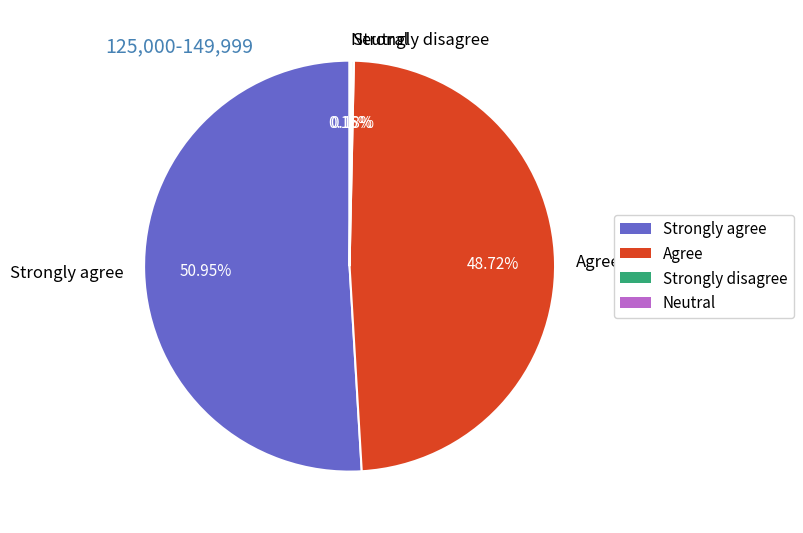

What is the largest slice in the pie chart?

Strongly agree